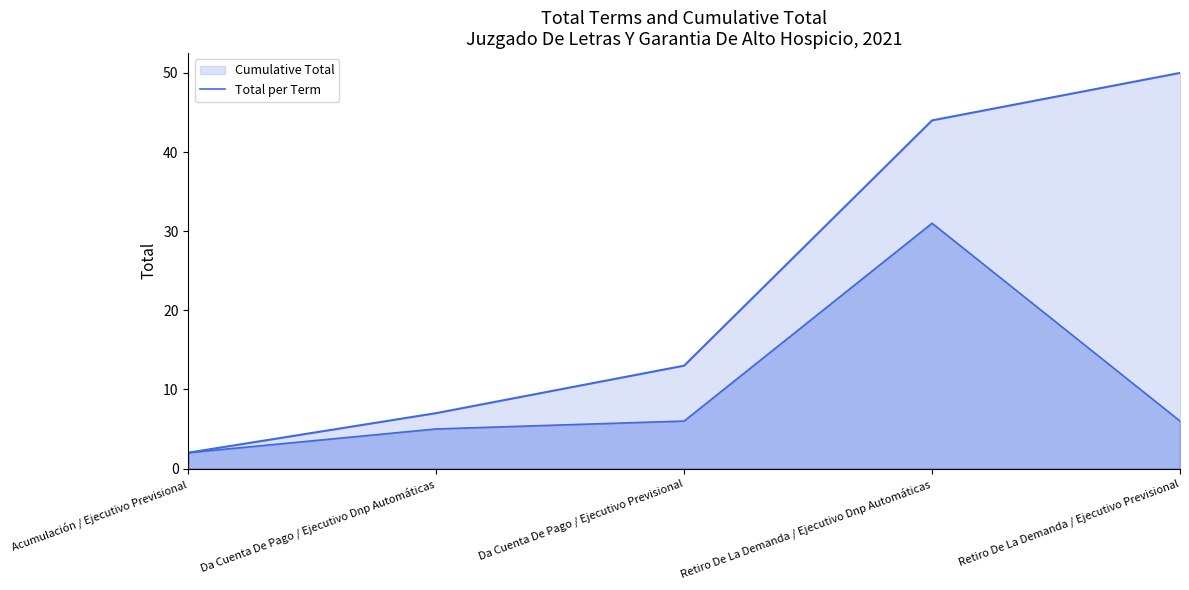

Is it true that the value at Da Cuenta De Pago / Ejecutivo Dnp Automáticas is 8?

False